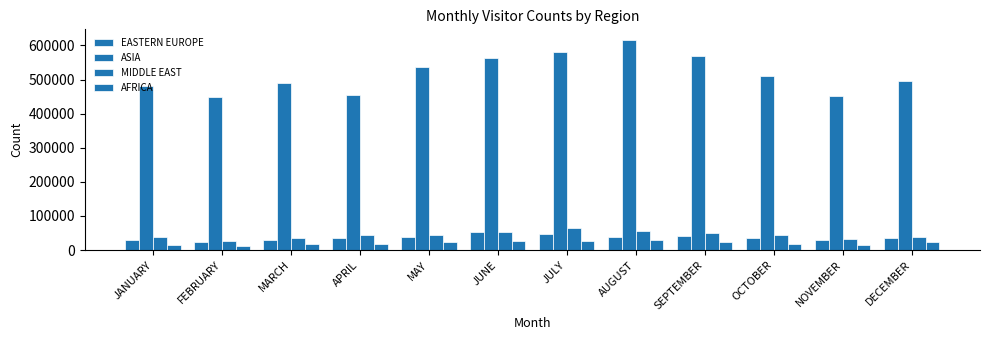

Which label corresponds to the largest value in the chart?

AUGUST